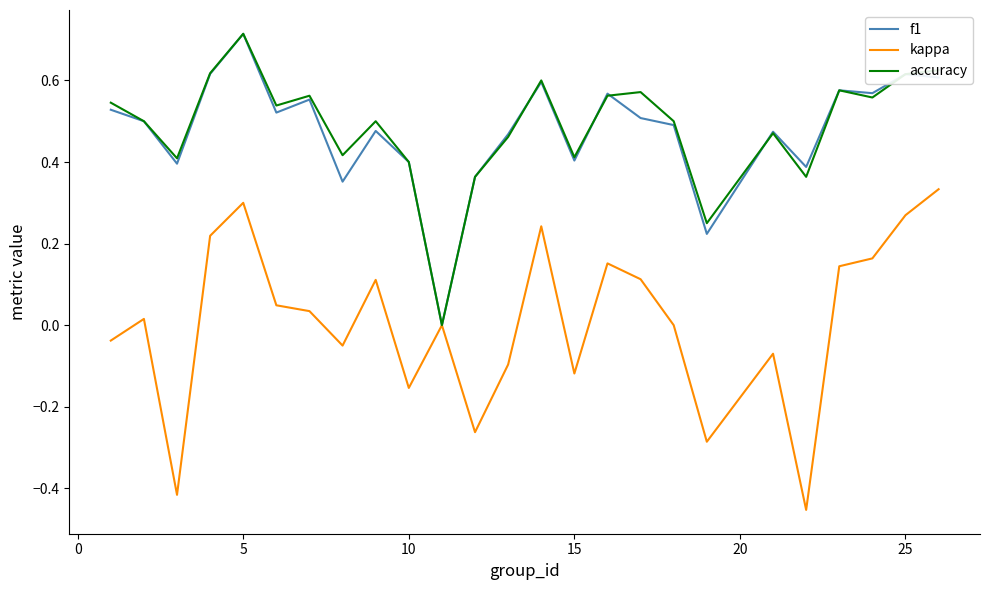

What are all the series names shown in the legend?

f1, kappa, accuracy